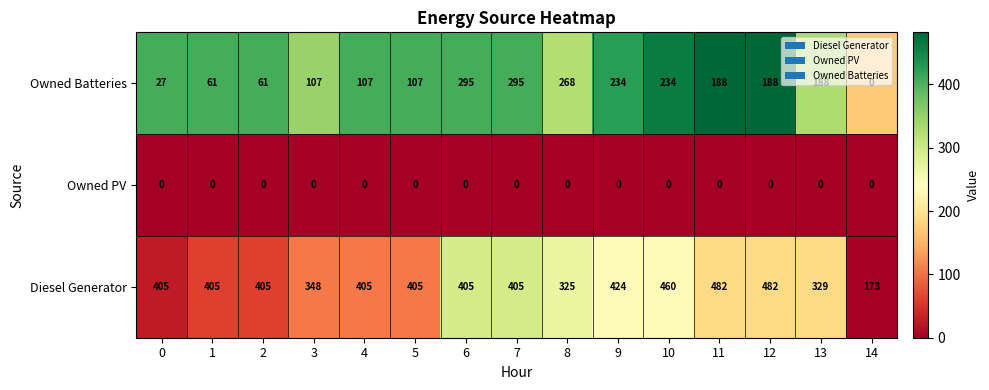

What is the maximum value shown in the chart?

482